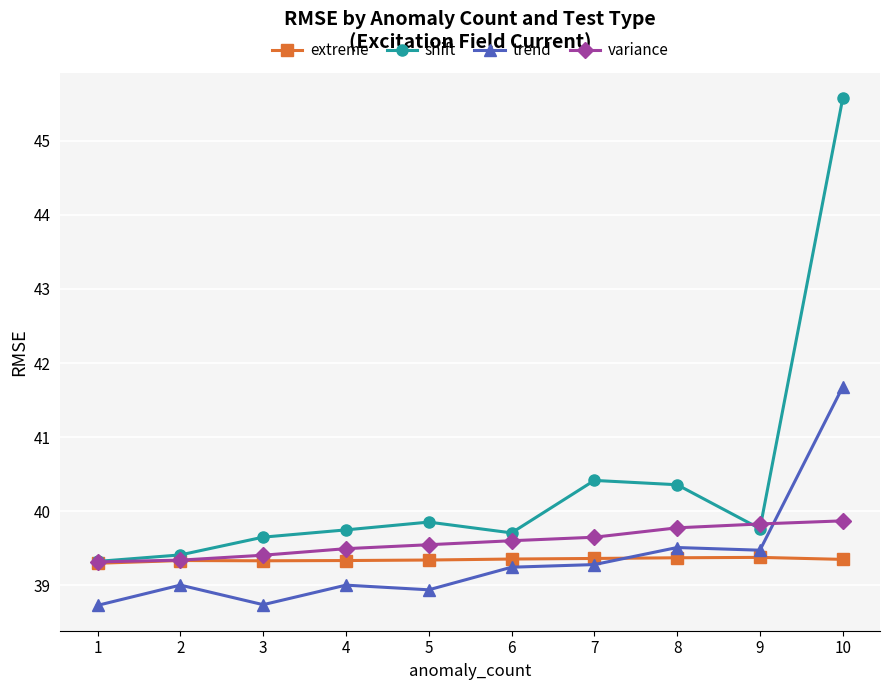

What is the smallest value displayed?

38.7